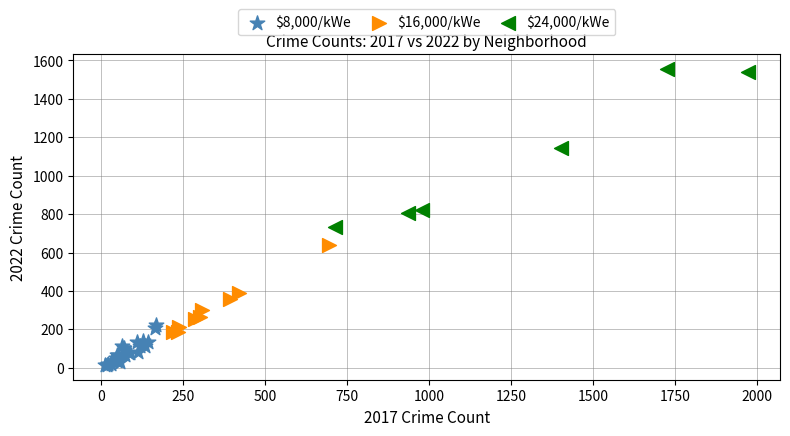

Which series has the largest Y range (max minus min)?

$24,000/kWe